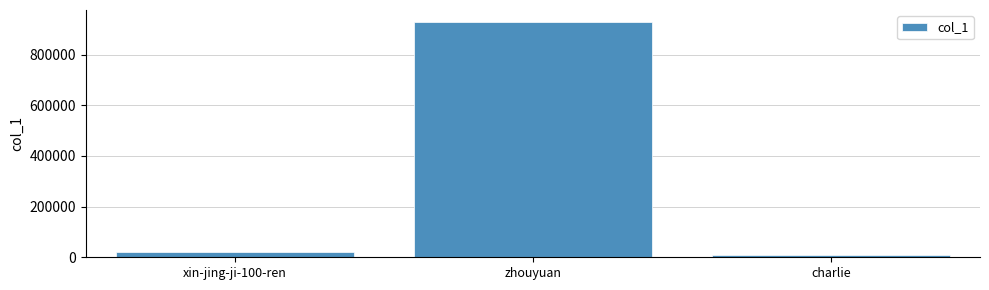

What is the greatest value displayed?

930080